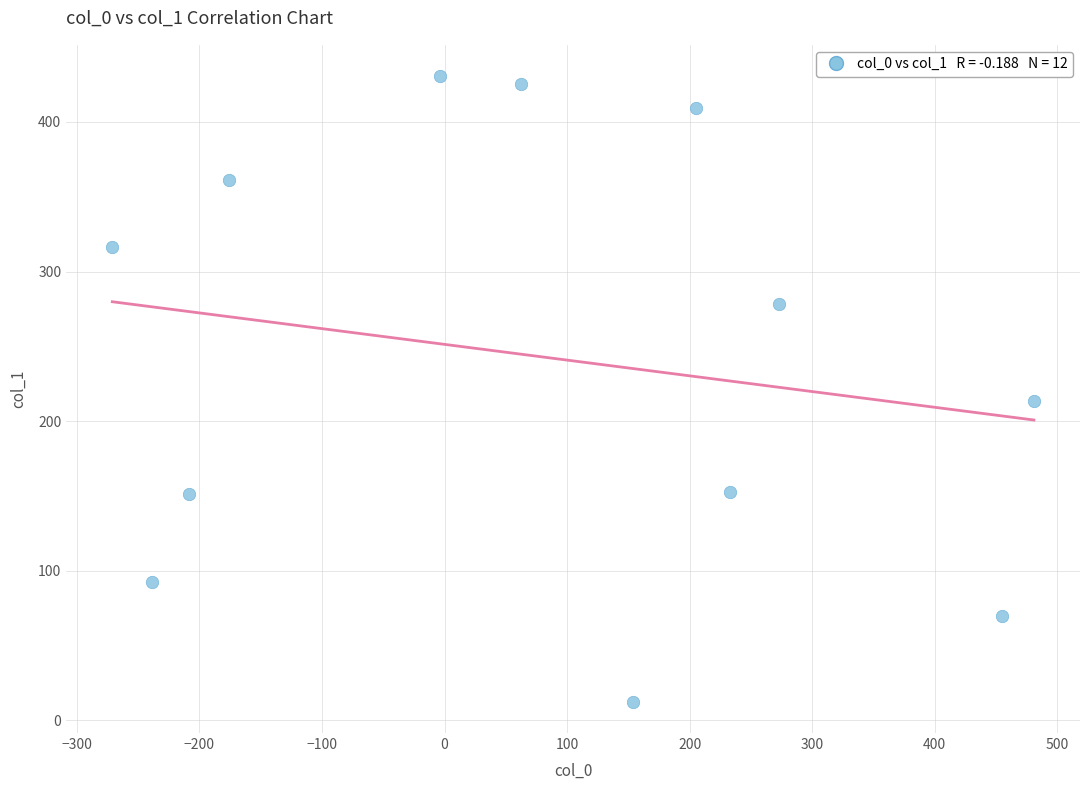

What Y value in the scatter plot is closest to 221?

213.6